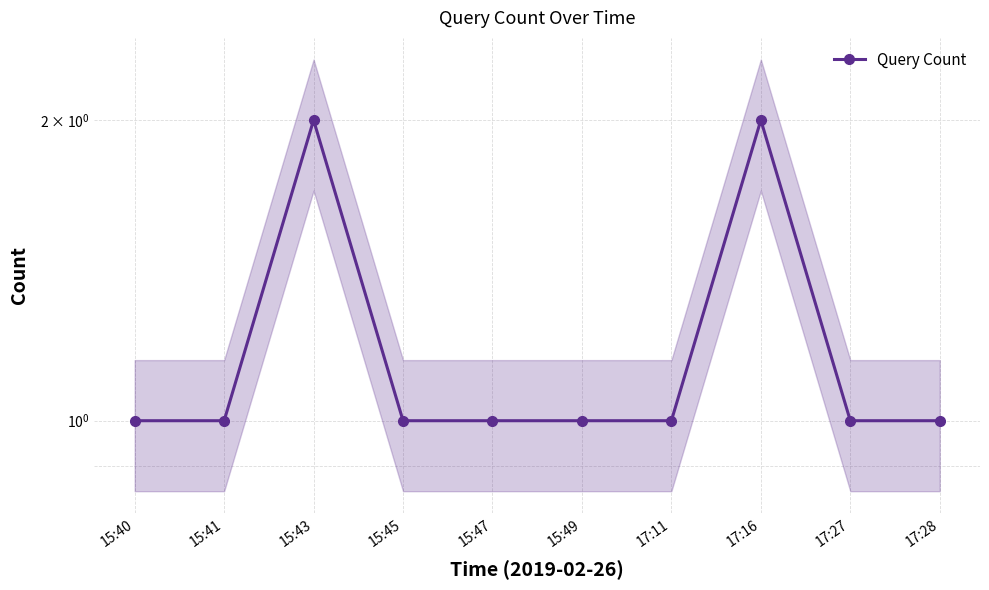

Reading left to right, what are all the values shown in this chart?

1	1	2	1	1	1	1	2	1	1